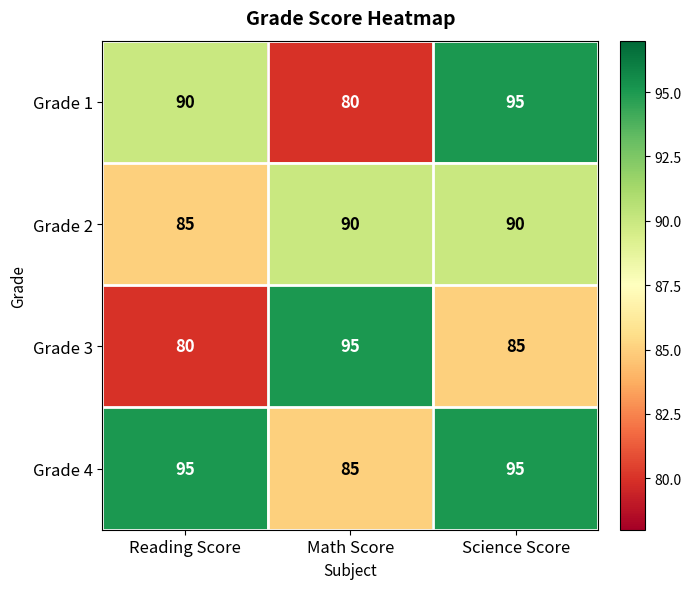

At Reading Score, list the series in order from largest to smallest.

Grade 4, Grade 1, Grade 2, Grade 3